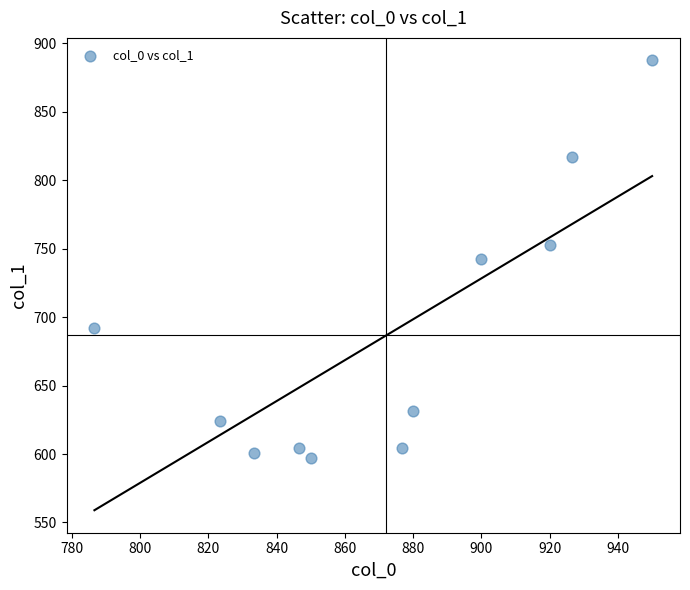

What is the average X value?

872.1